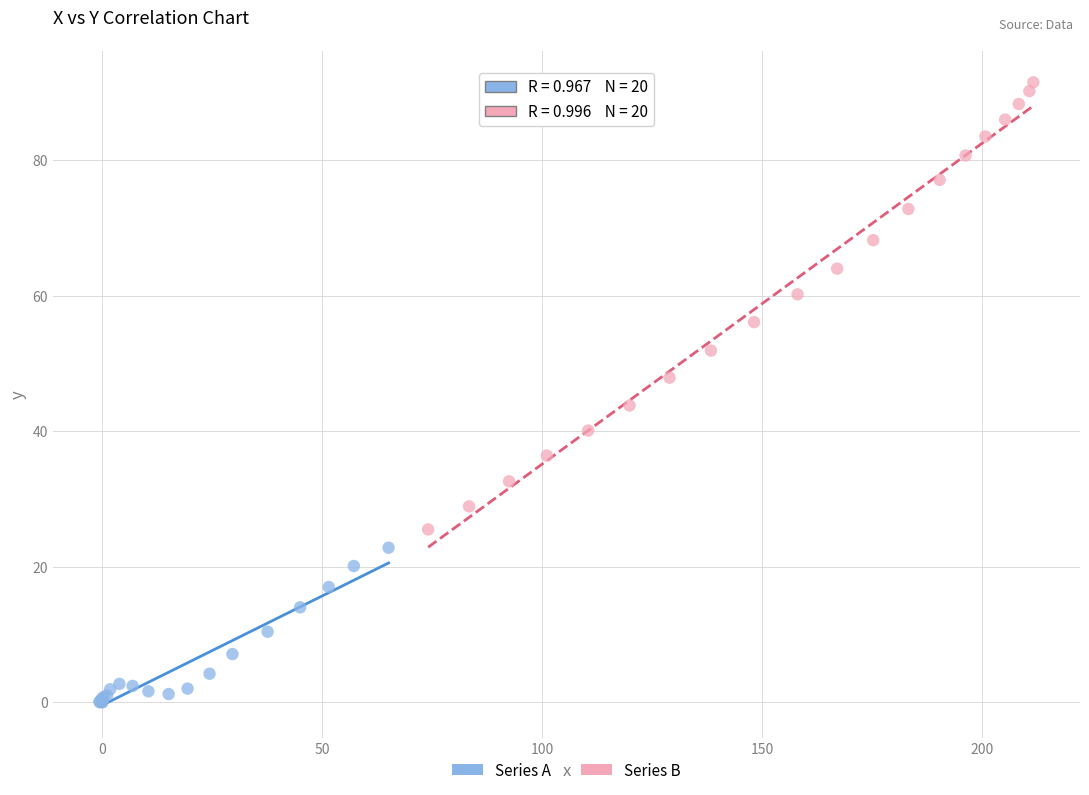

Which series has the largest Y range (max minus min)?

Series B